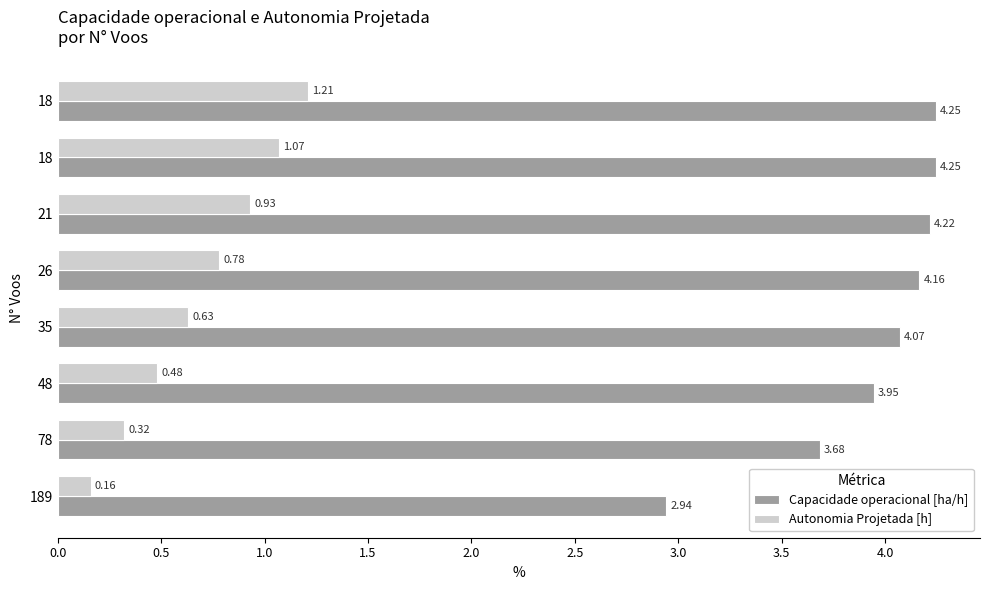

What is the maximum value for Autonomia Projetada [h]?

1.2